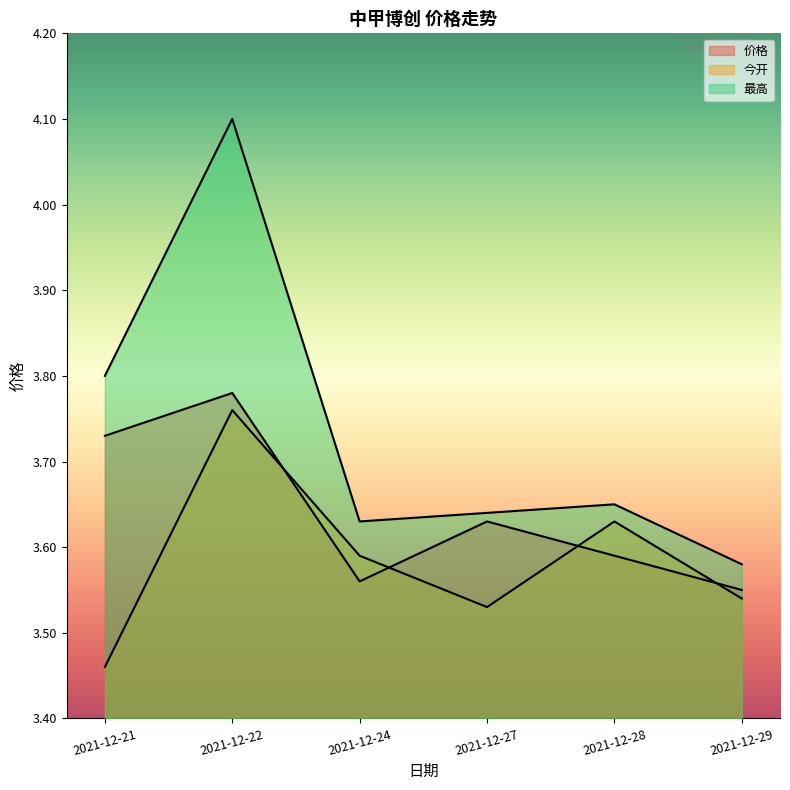

At which category does 最高 reach its first local valley?

2021-12-24